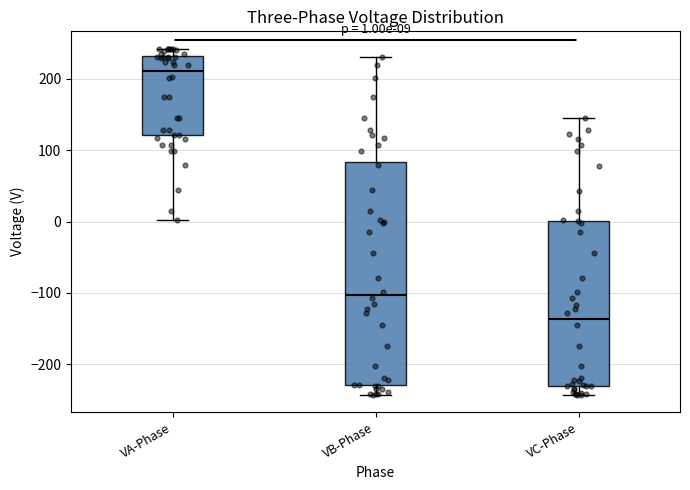

Which box has the highest median line?

VA-Phase